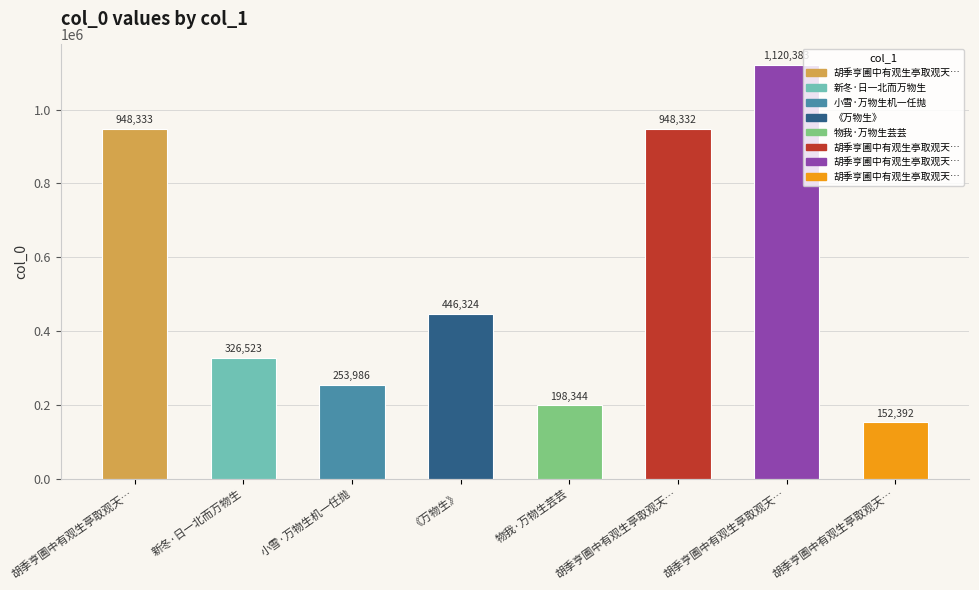

How many data points are less than 446324?

4